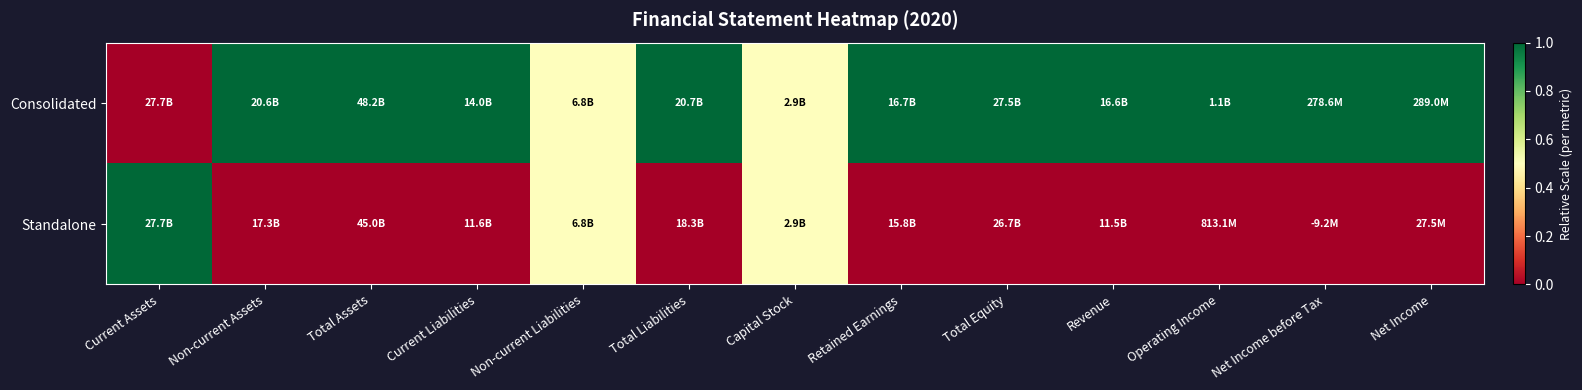

At which category does the chart reach its minimum across all series?

Current Assets